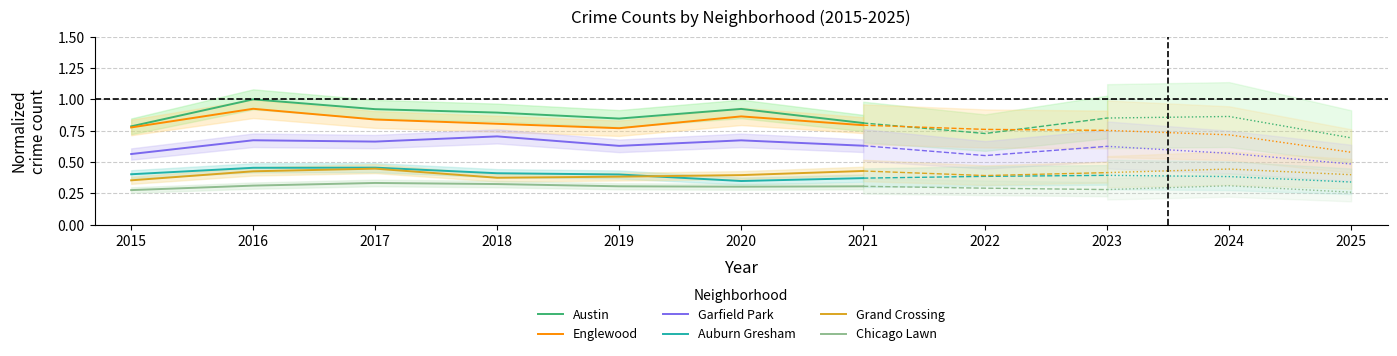

What is the total value across all series at 2017?

3.7